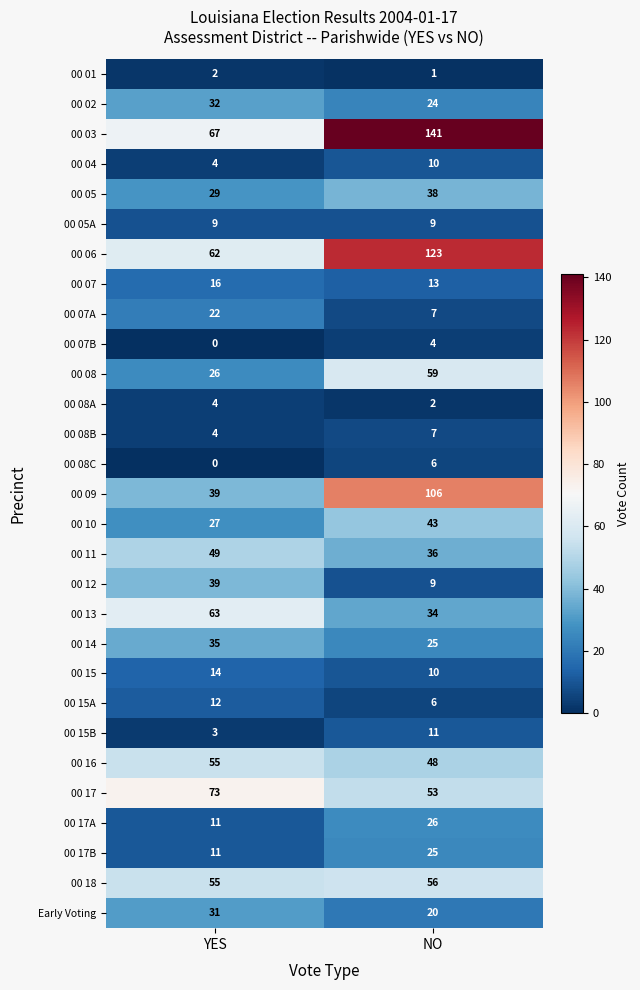

What is the sum of all Early Voting values?

51